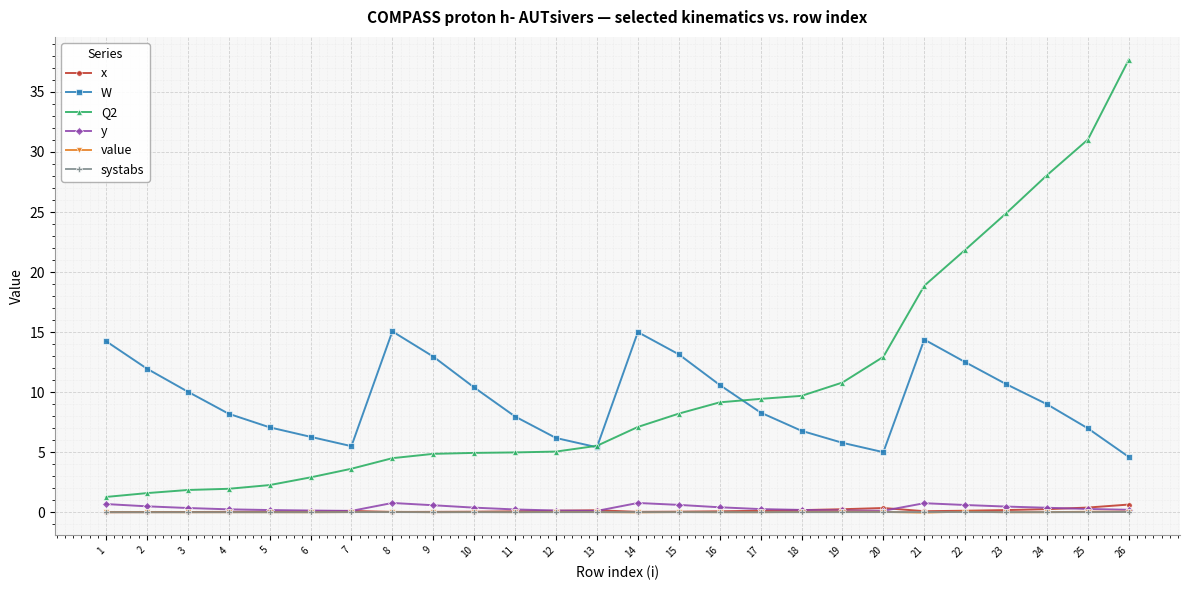

What is the maximum value shown in the chart?

37.7